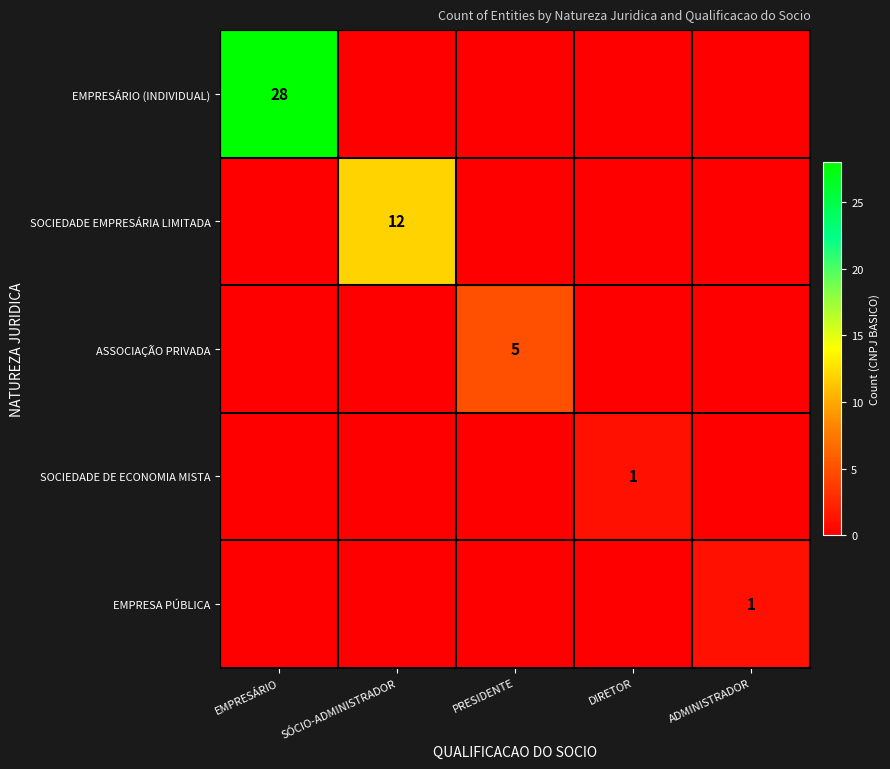

Count the number of categories in the chart.

5